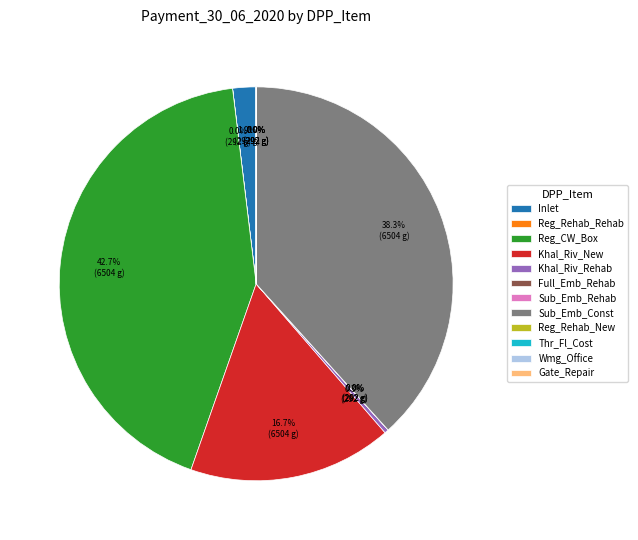

Does Sub_Emb_Const represent more than half of the total?

No